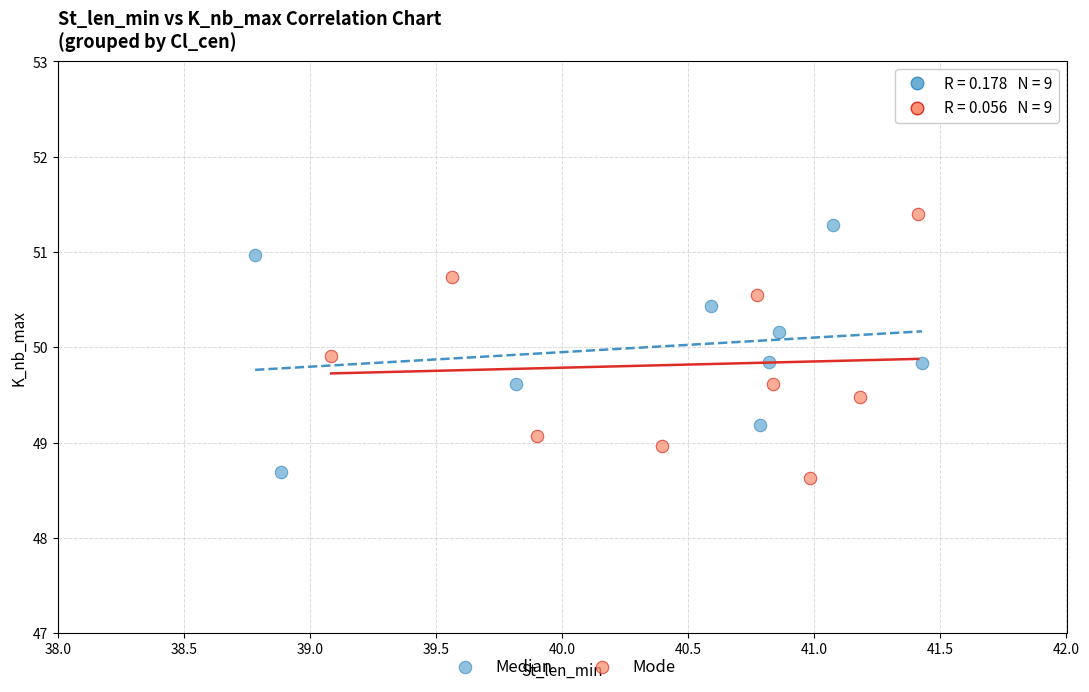

What are all the series names shown in the legend?

Median, Mode